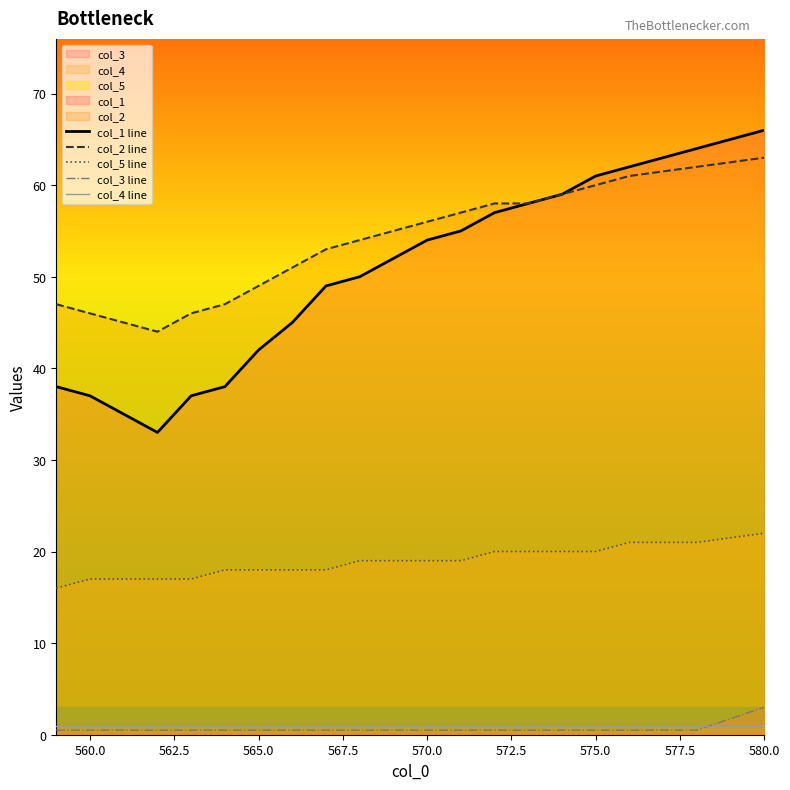

Which series has the largest total across all categories?

col_2 line